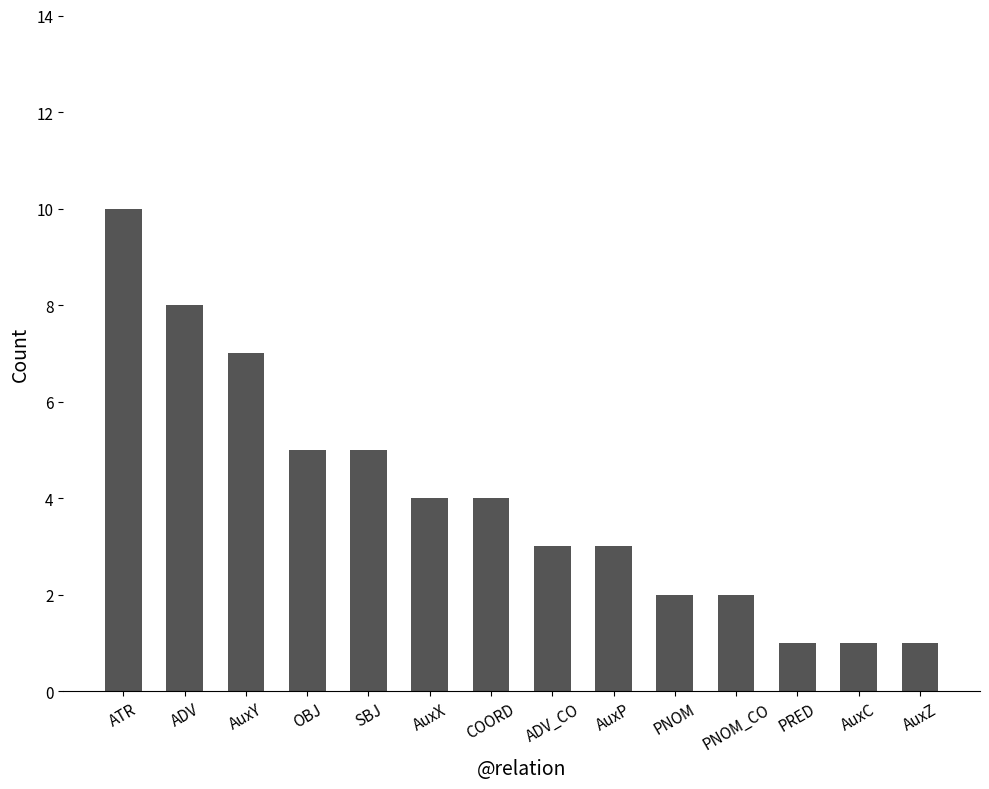

How many values are below 4?

7